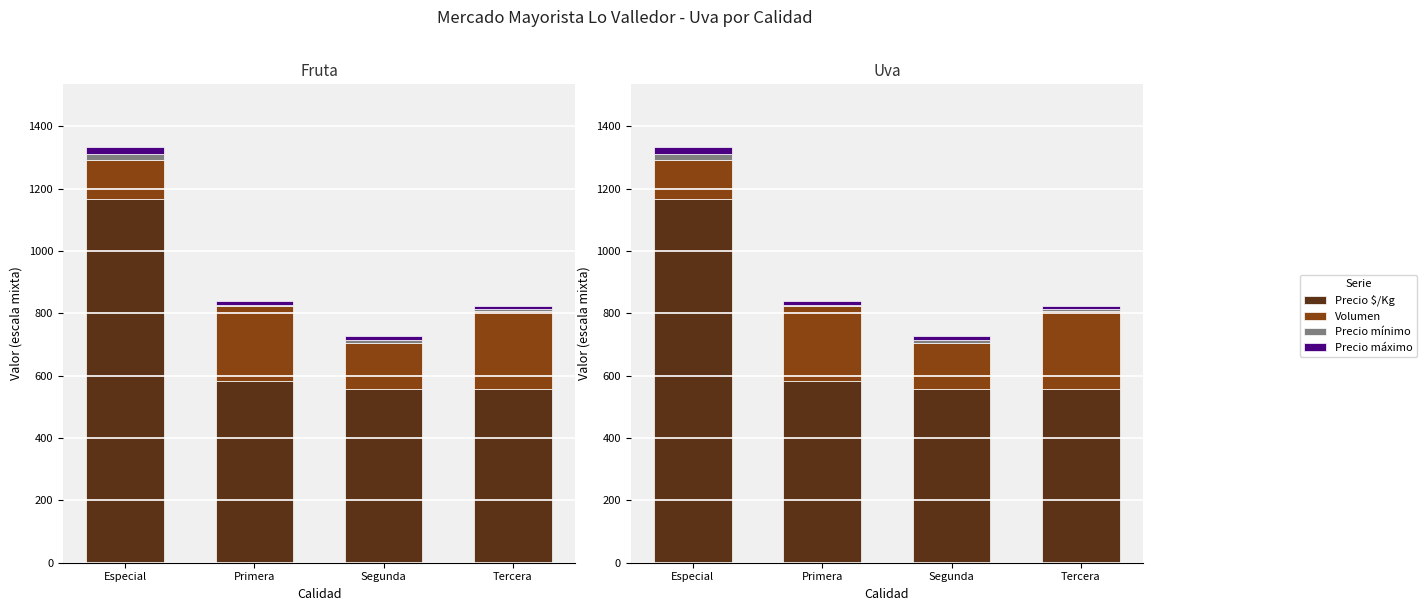

What is the difference between the Volumen values at Primera and Especial?

115